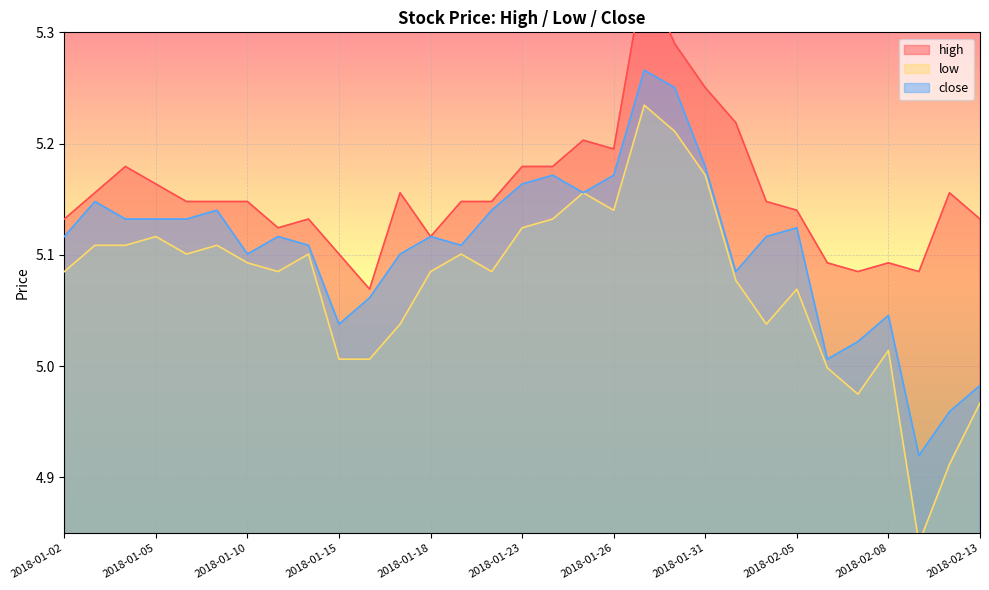

Which category has the lowest value across all series?

2018-02-09